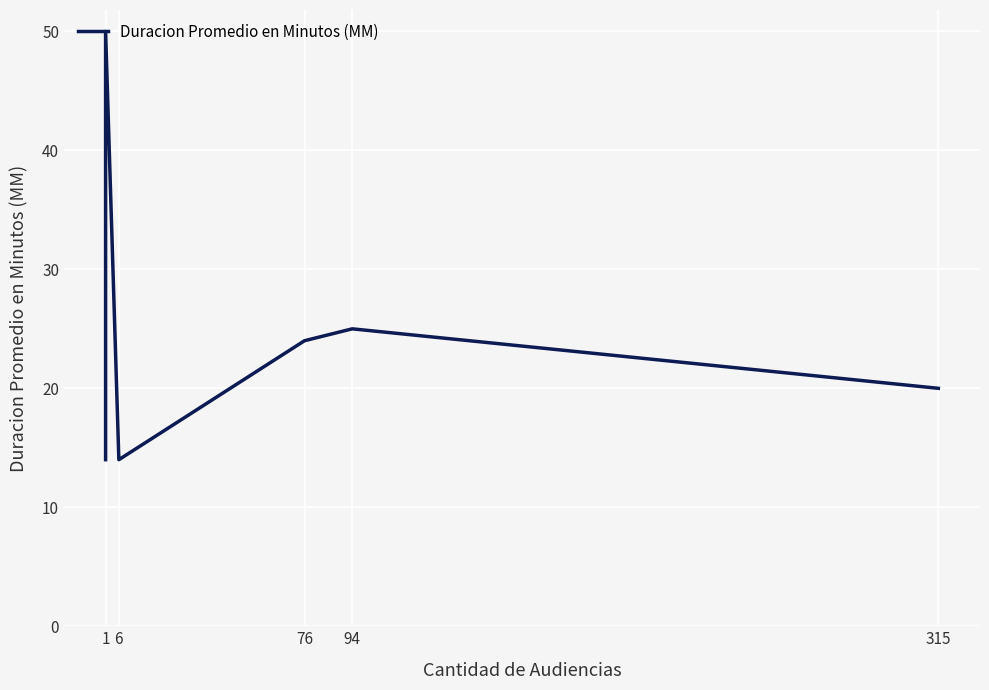

True or false: the data has more than 2 interior local peaks.

False